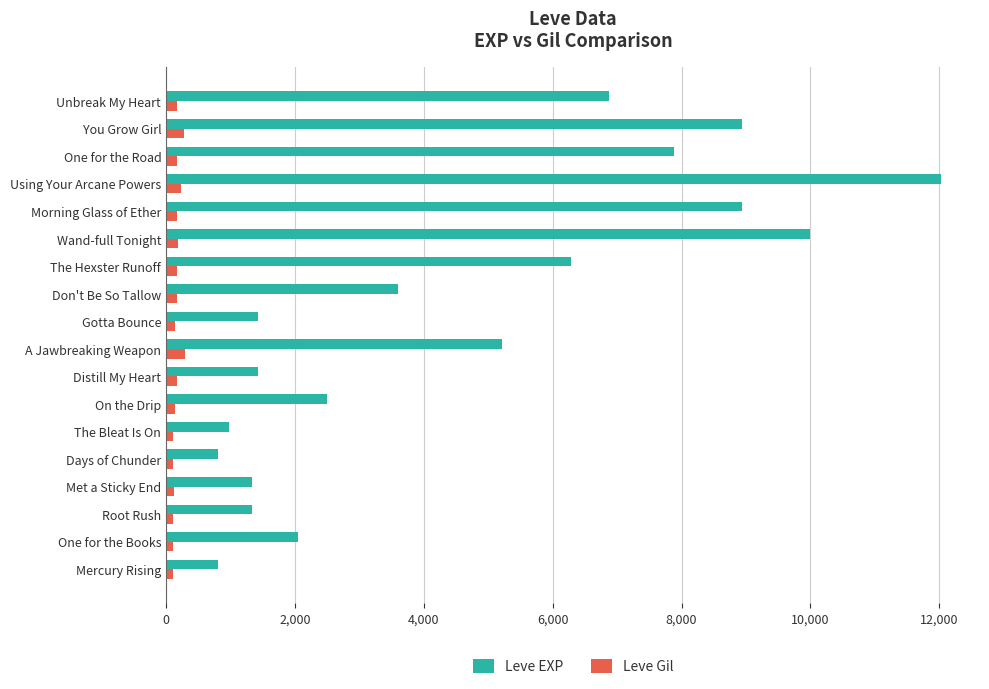

List the series in order of their overall mean, highest first.

Leve EXP, Leve Gil